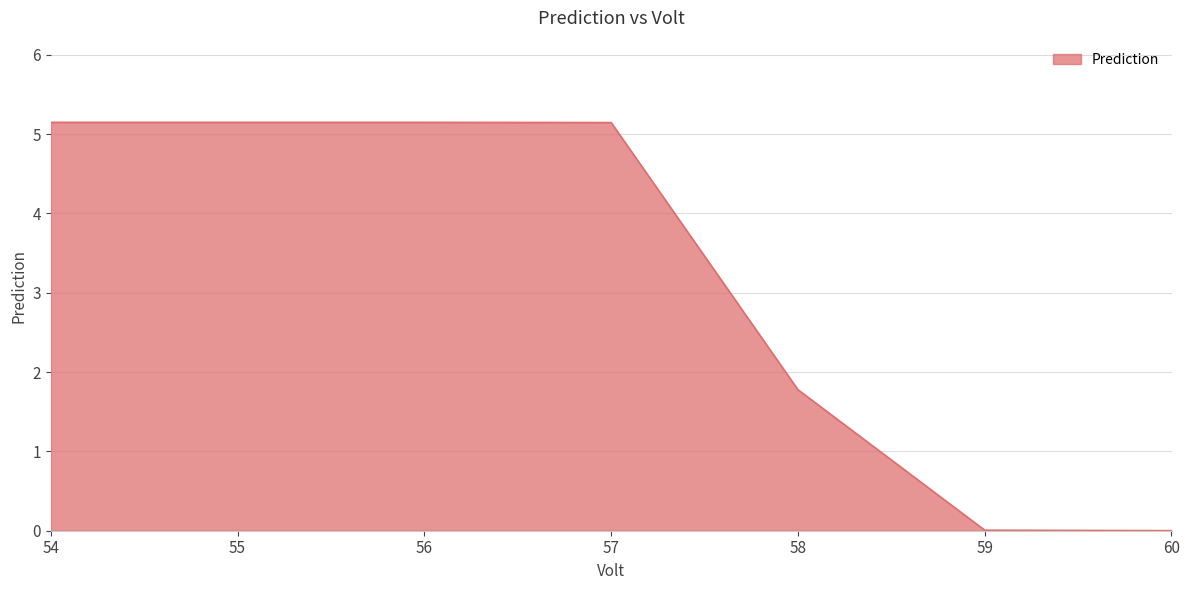

What is the ratio of the value at 54 to the value at 58?

2.9